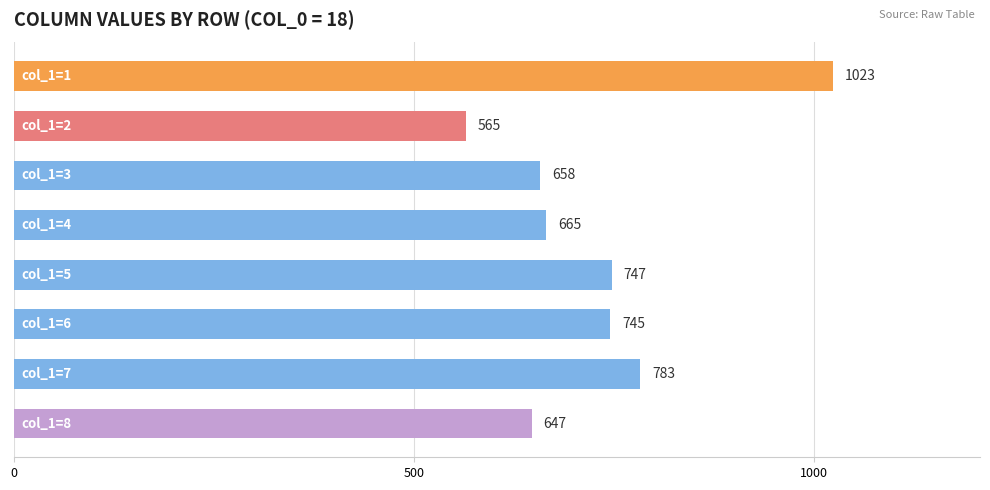

What is the greatest value displayed?

1023